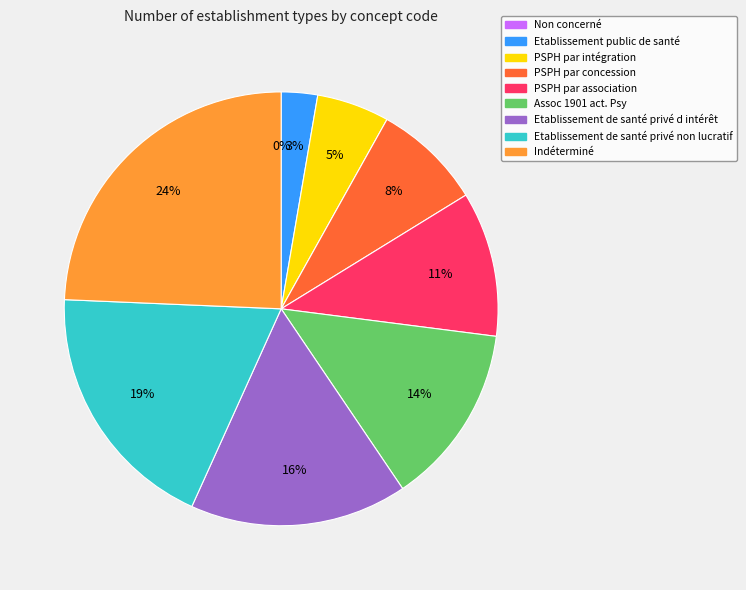

To the nearest percent, what percentage of the pie is PSPH par association?

11%